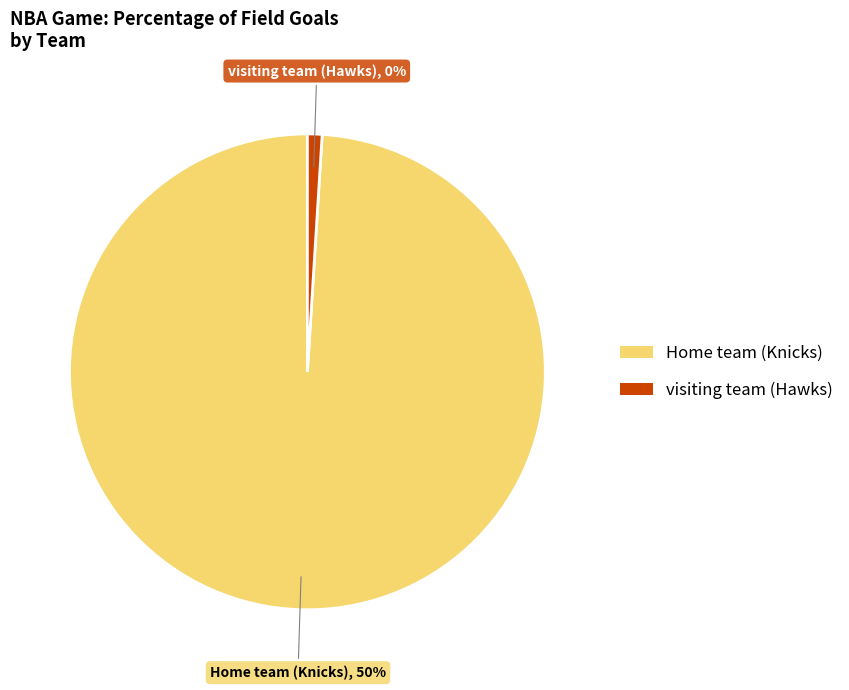

How many segments does this pie chart have?

2